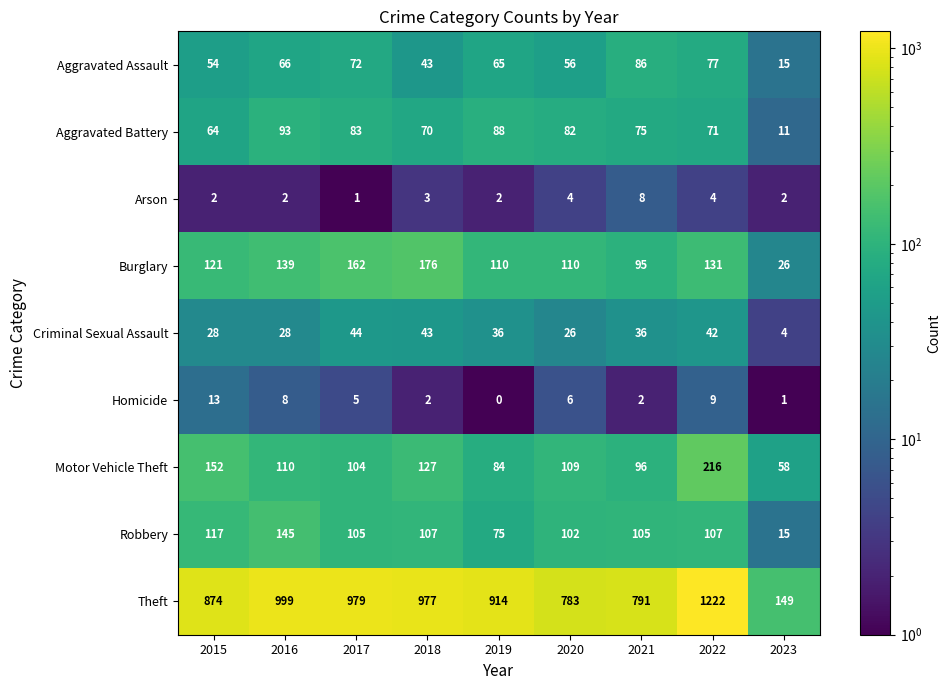

Is it true that Arson equals 3 at 2019?

False